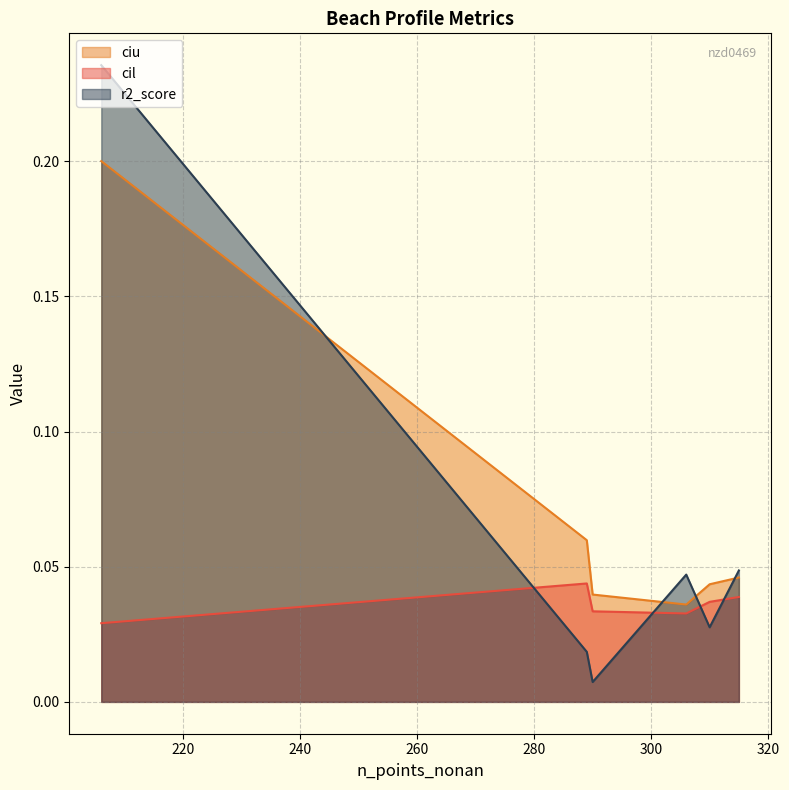

How many intersections are there between r2_score and cil?

4